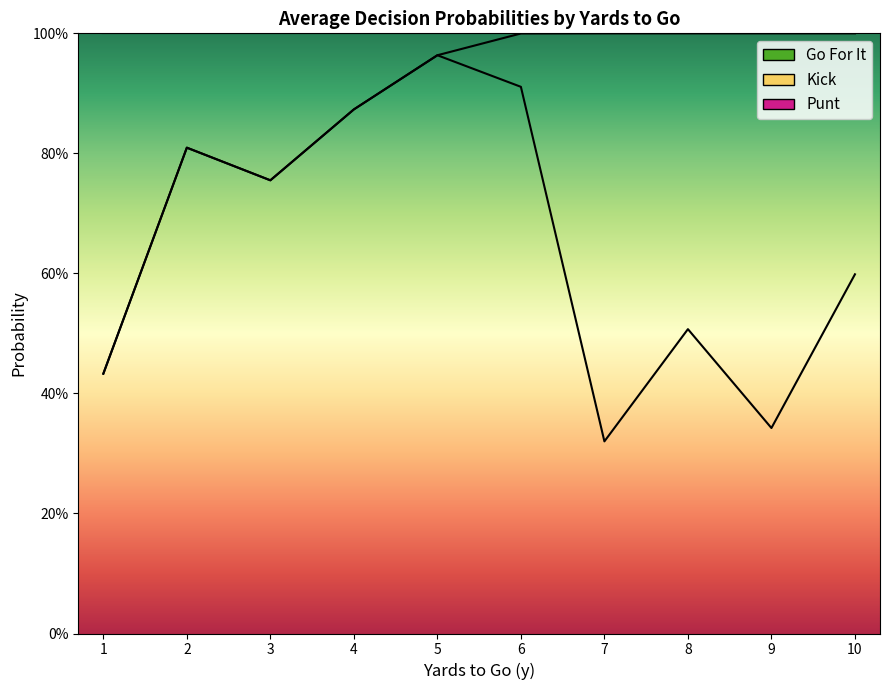

What is the sum of all gofor values?

26.1